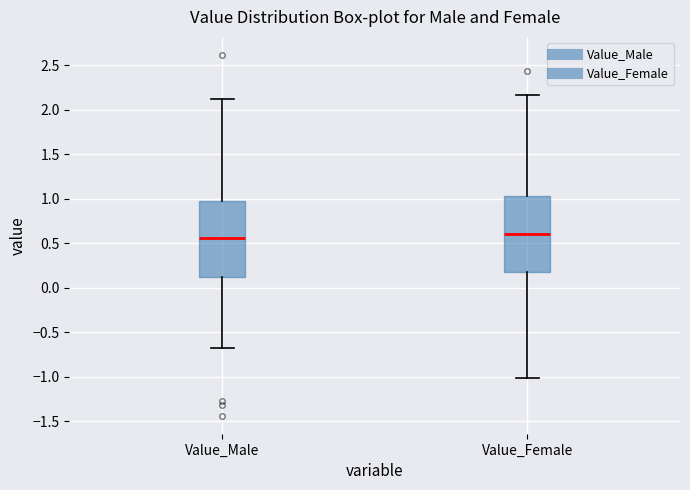

Where is the lower edge of the box for Value_Female on the y-axis? The values are not printed on the chart, so give them approximately, as read against the axis.

0.20